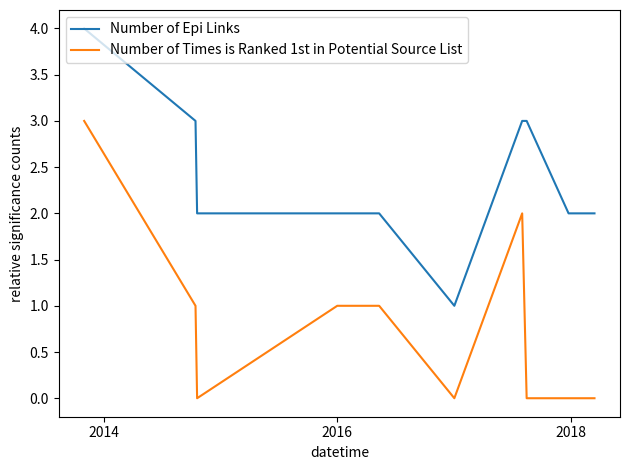

True or false: Number of Times is Ranked 1st in Potential Source List and Number of Epi Links cross at least once.

False